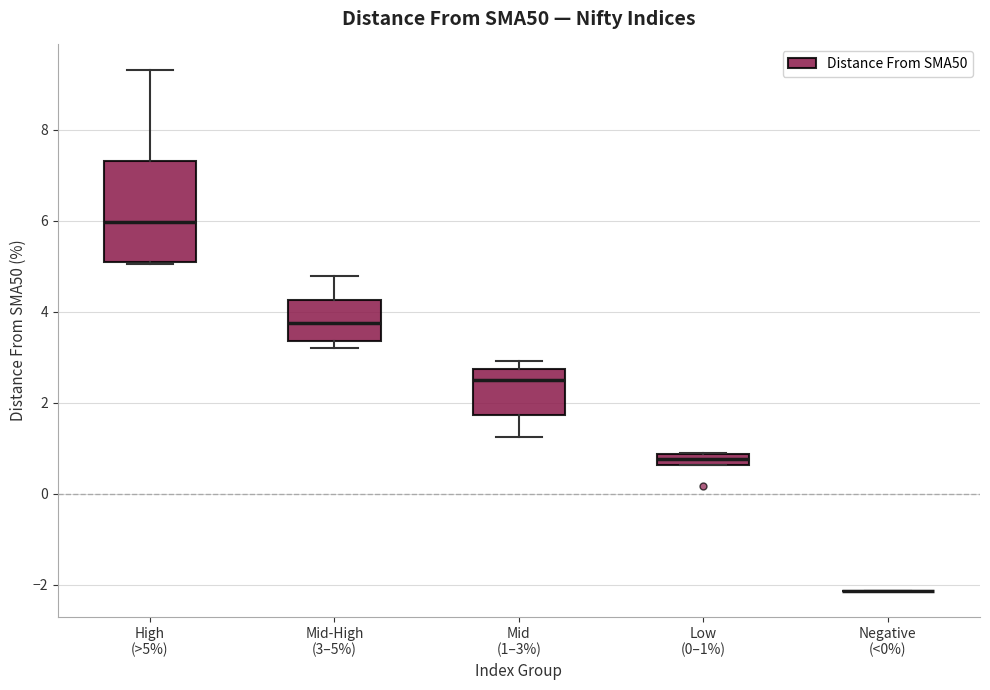

Comparing the boxes themselves (not the whiskers), which one is the tallest?

High (>5%)